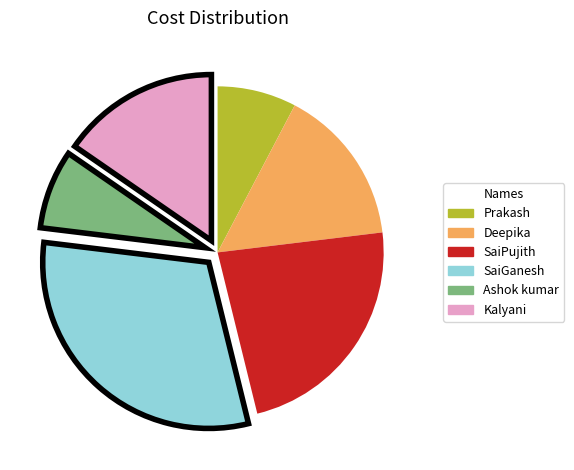

What is the largest slice in the pie chart?

SaiGanesh